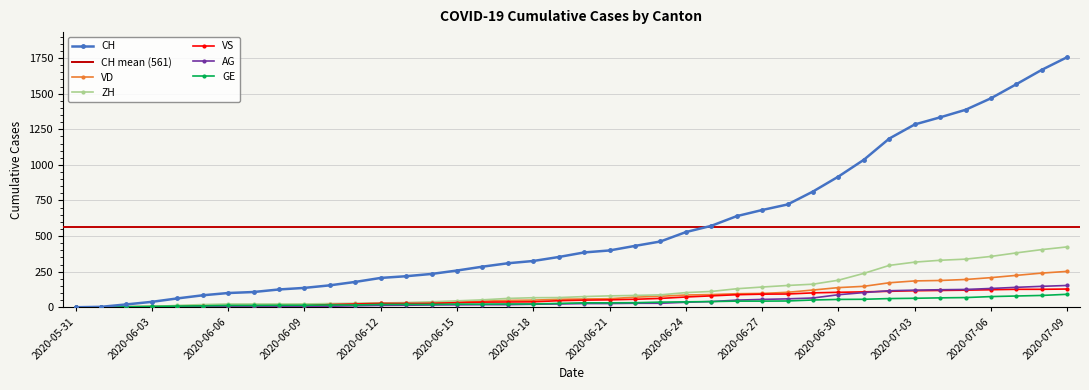

Is it true that AG equals 0 at 2020-06-03?

False